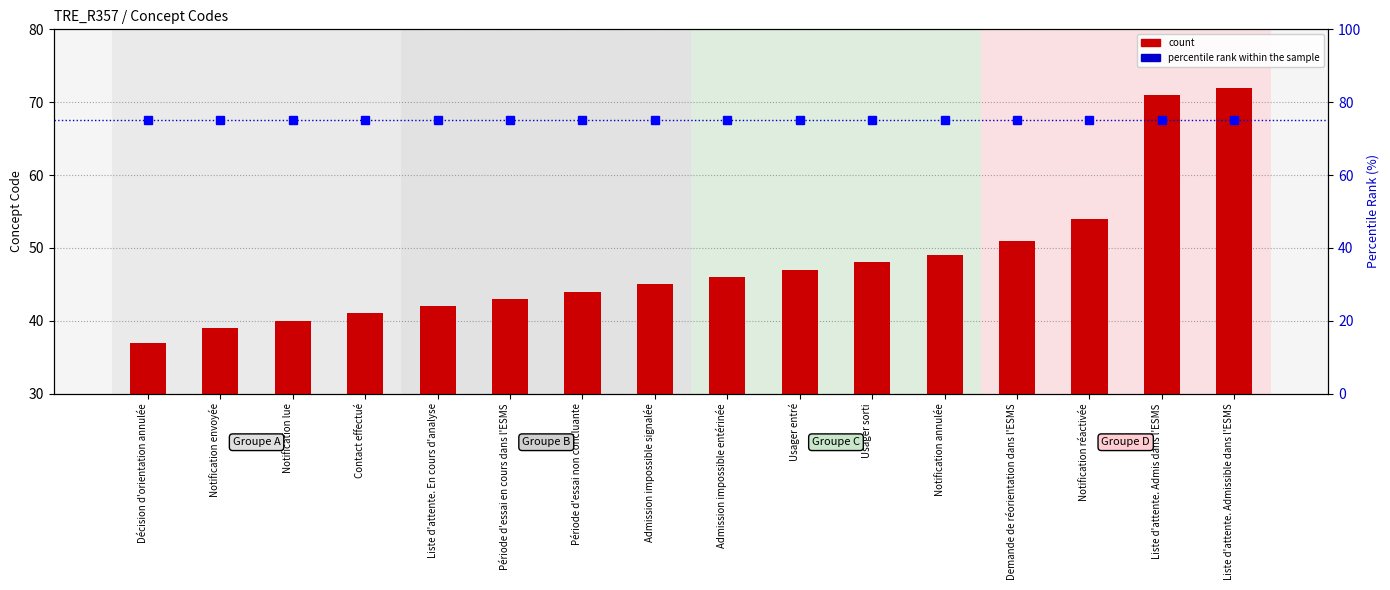

What value does the percentile rank within the sample series have at Notification envoyée?

75